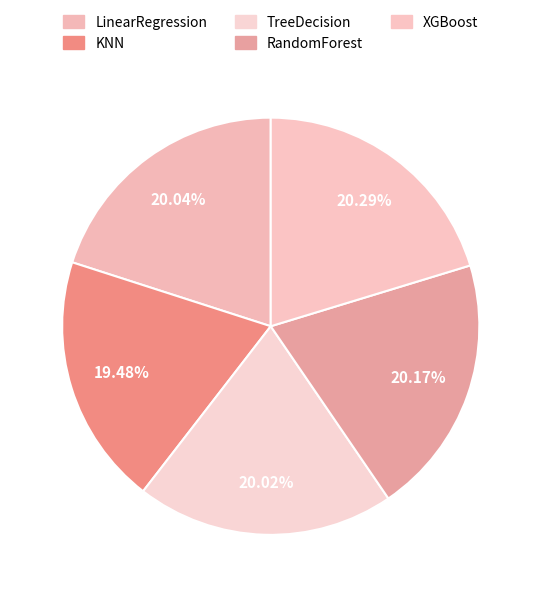

Rank the categories by value from highest to lowest.

XGBoost, RandomForest, LinearRegression, TreeDecision, KNN